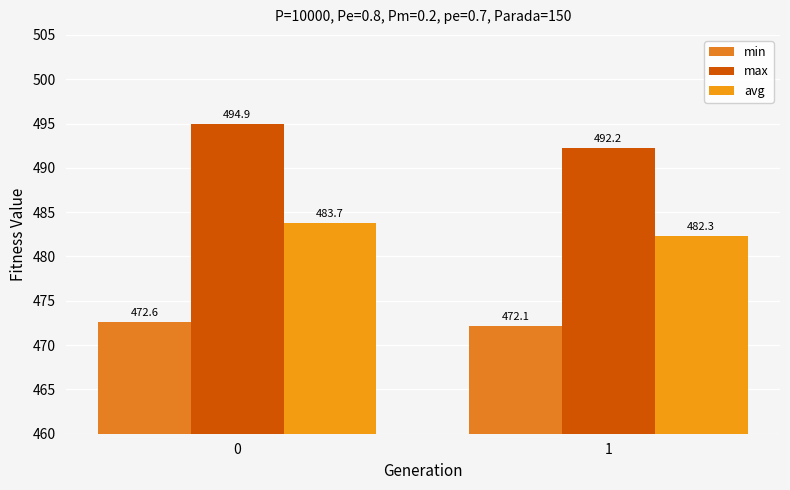

How many data points in avg are less than 483?

1